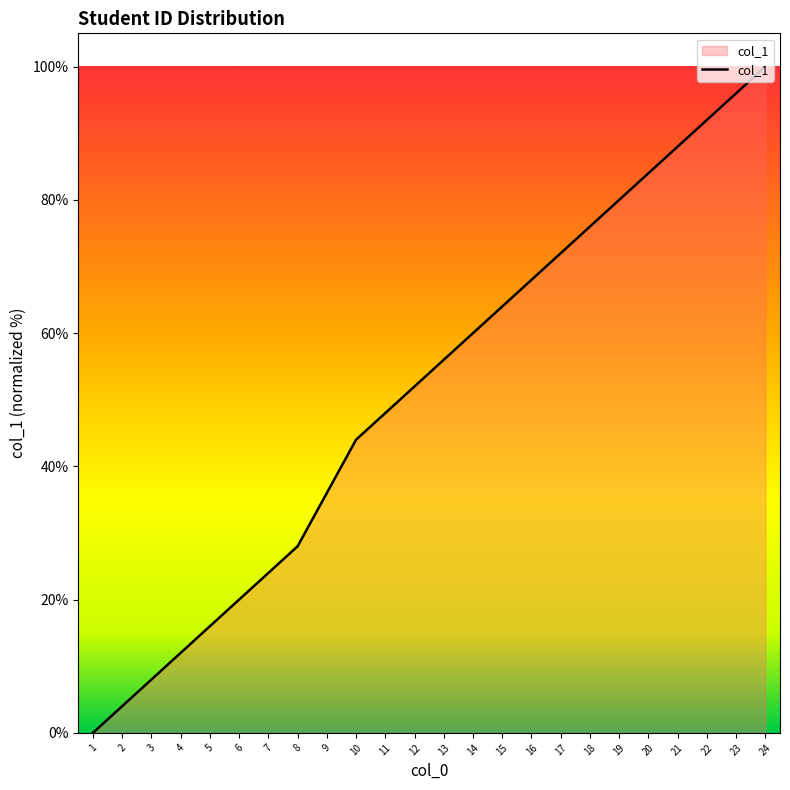

The value at 17 is 125.0. True or false?

False